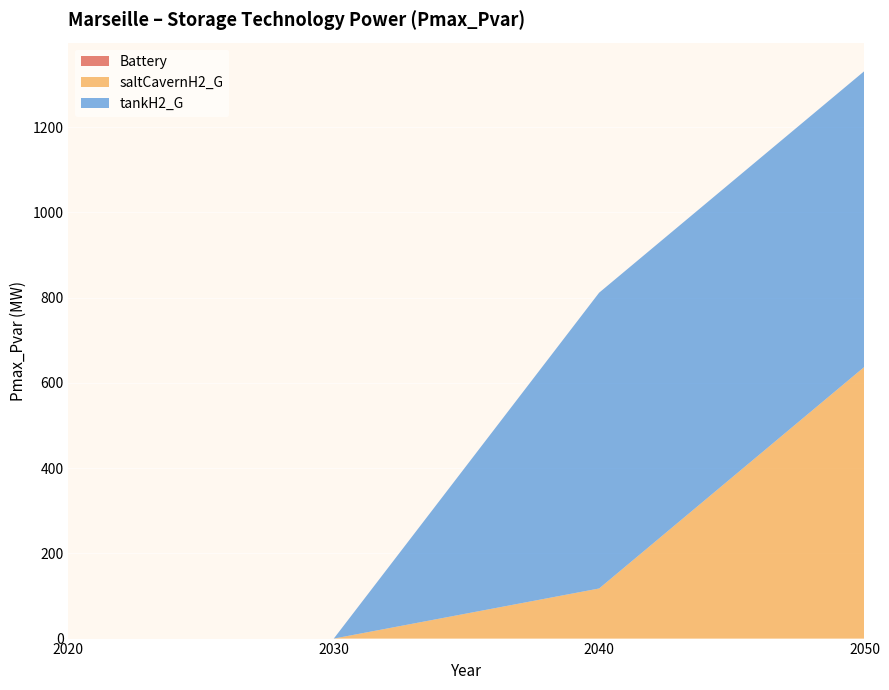

Reading left to right, extract all data points from this chart.

Battery: 2020=0.0	2030=0.0	2040=0.0	2050=0.0
saltCavernH2_G: 2020=0.0	2030=0.0	2040=117.5	2050=637.6
tankH2_G: 2020=0.0	2030=0.0	2040=693.9	2050=693.9